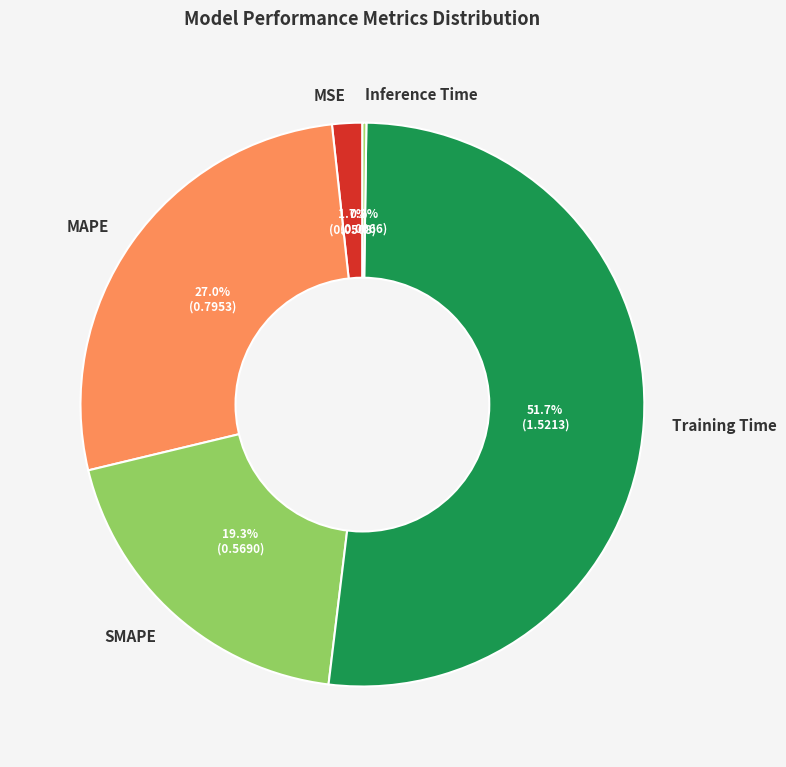

True or false: SMAPE accounts for 5% of the total.

False